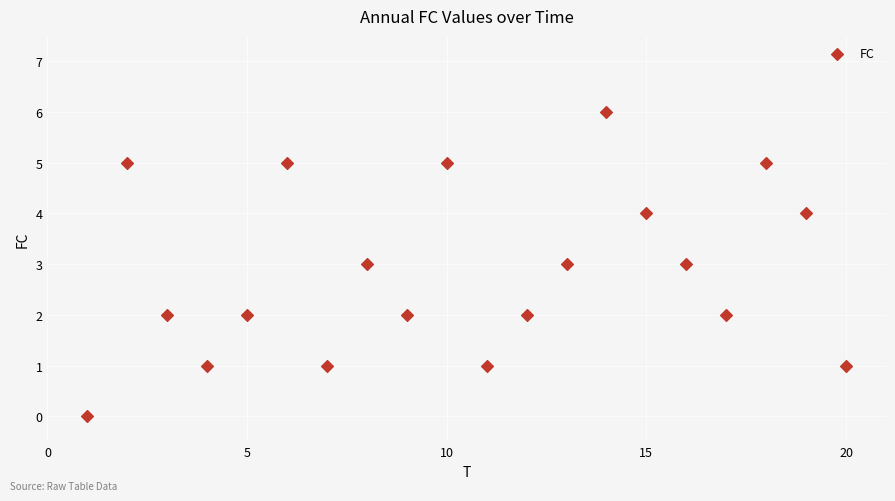

What is the range of Y values (max minus min)?

6